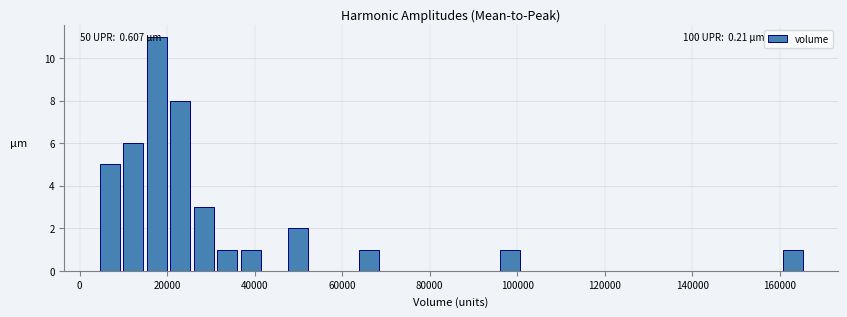

Around what value on the x-axis is the tallest bar? Give the approximate position of its centre, as read against the axis.

18000